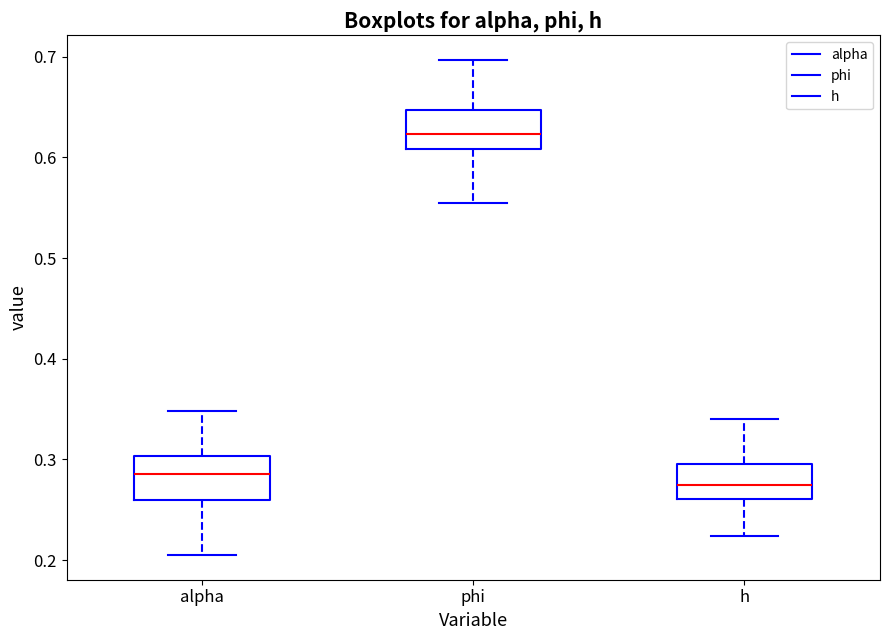

Reading left to right, read every box against the y-axis: the position of its median line, the range the box covers, and the ends of its whiskers. The values are not printed on the chart, so give them approximately, as read against the axis.

alpha: median 0.29, box 0.26 to 0.30, whiskers 0.21 to 0.35
phi: median 0.62, box 0.61 to 0.65, whiskers 0.56 to 0.70
h: median 0.27, box 0.26 to 0.30, whiskers 0.22 to 0.34